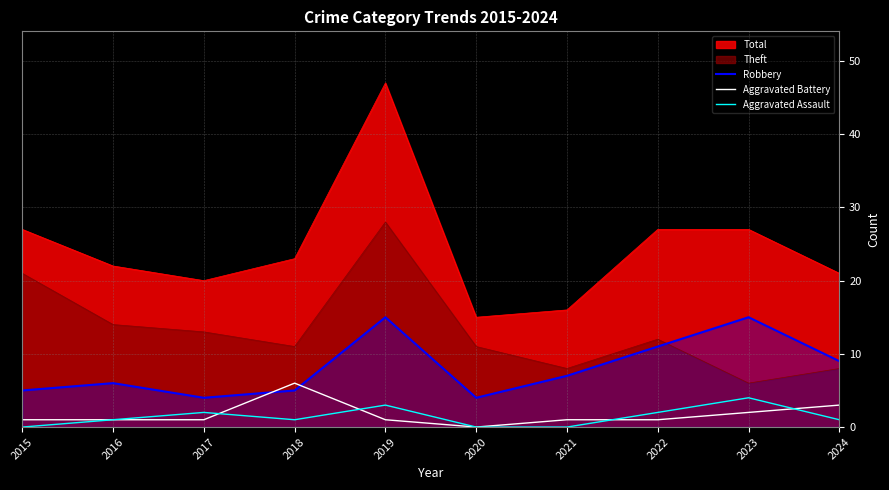

Which category has the lowest value in the Aggravated Assault series?

2015